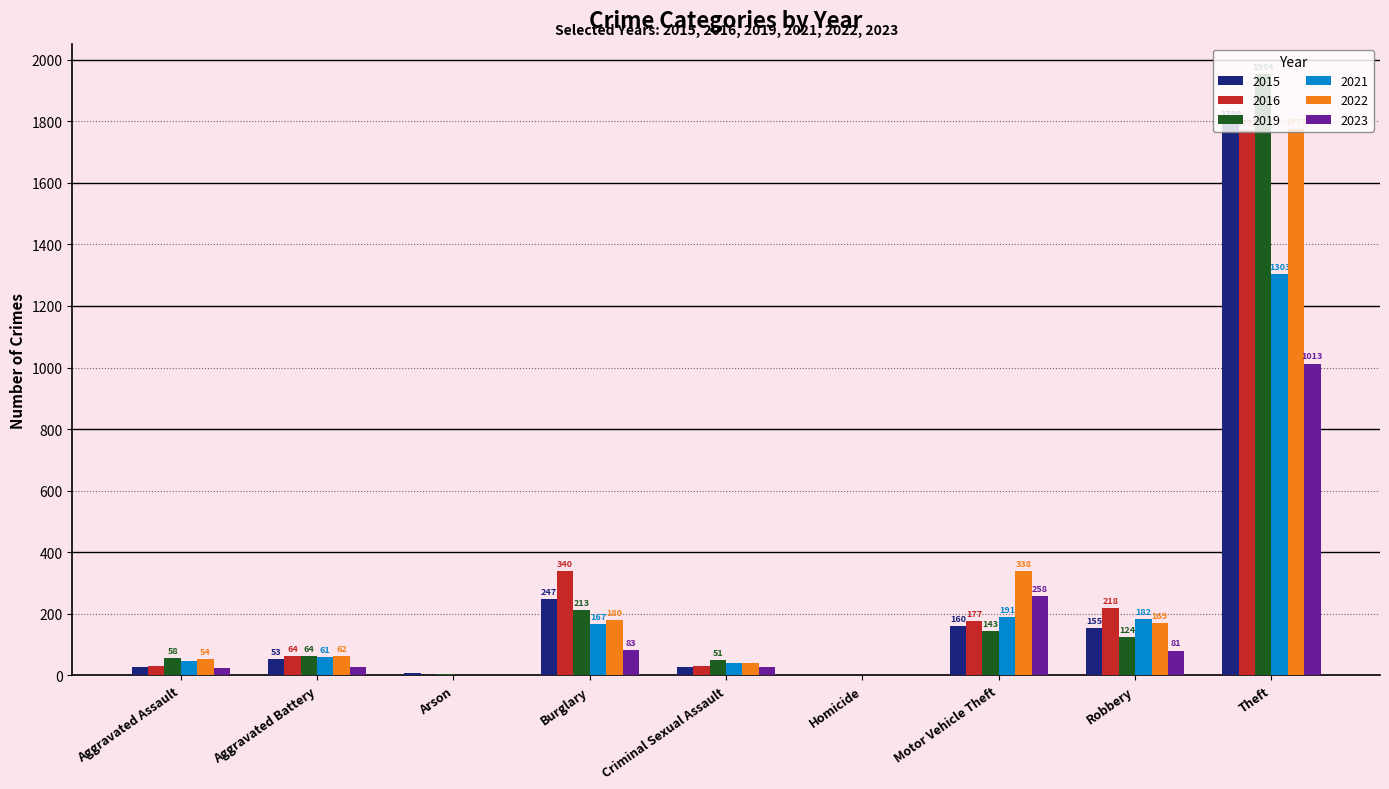

Between Aggravated Battery and Arson, which series saw the biggest shift?

2016